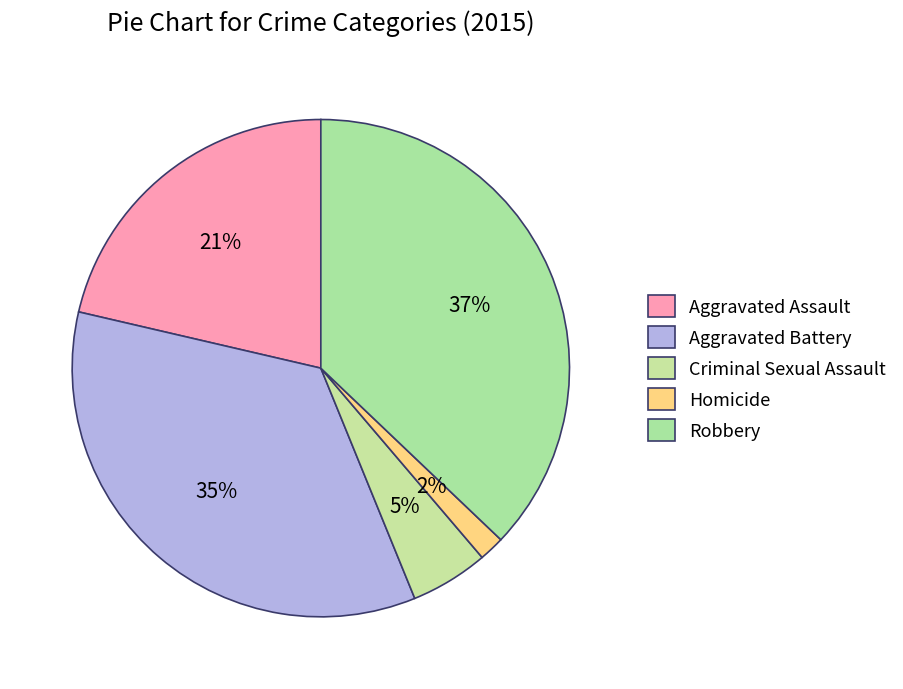

To the nearest percent, what is the difference between the largest and smallest slice percentages?

35%